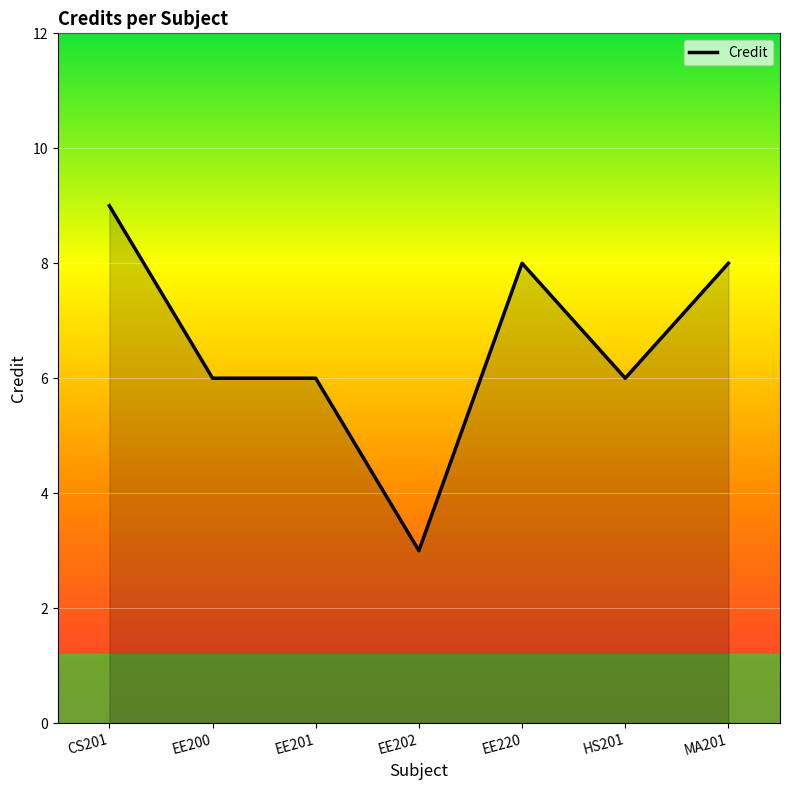

How many interior local peaks (higher than both neighbors) does the data have?

1